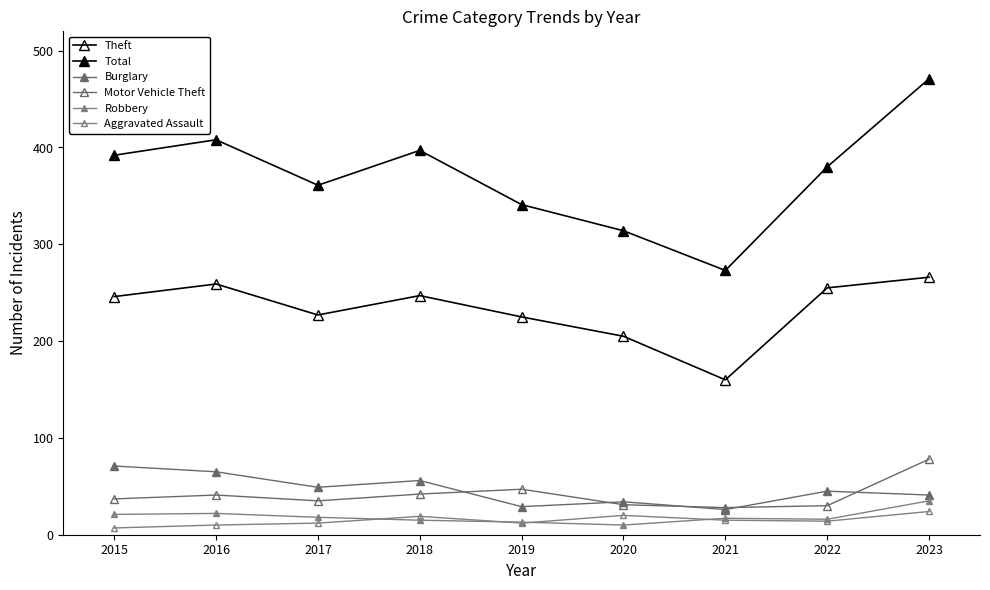

What is the value of the Aggravated Assault point at the 4th from the left?

19